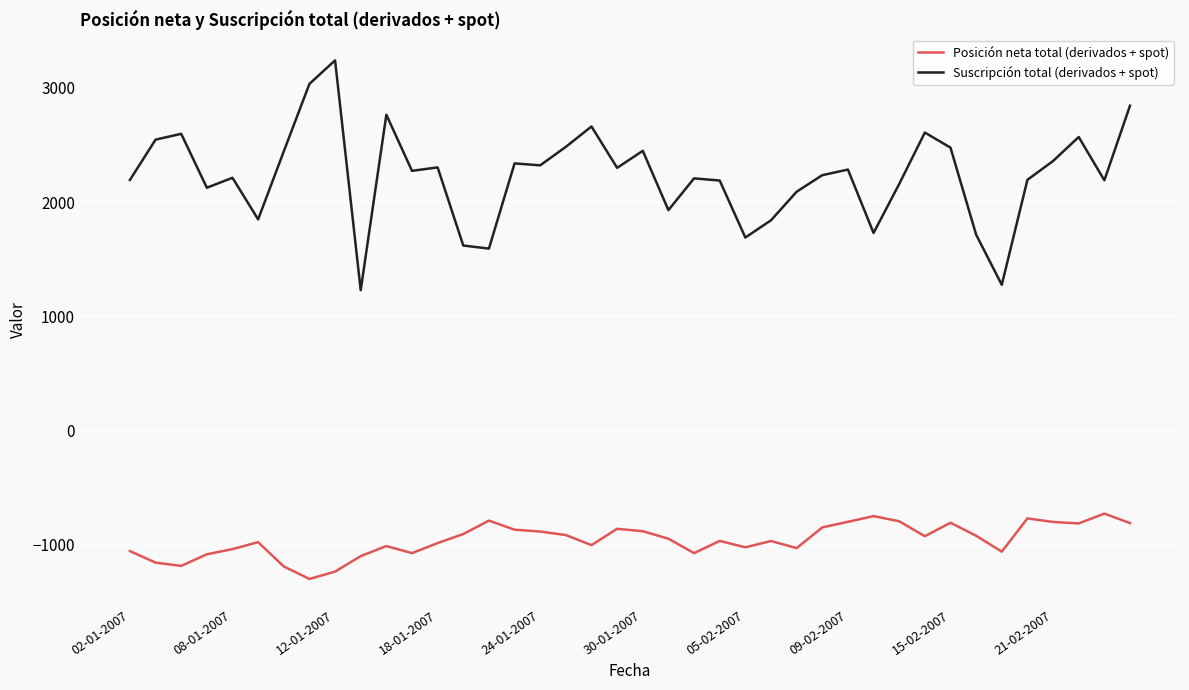

What is the smallest value displayed?

-1299